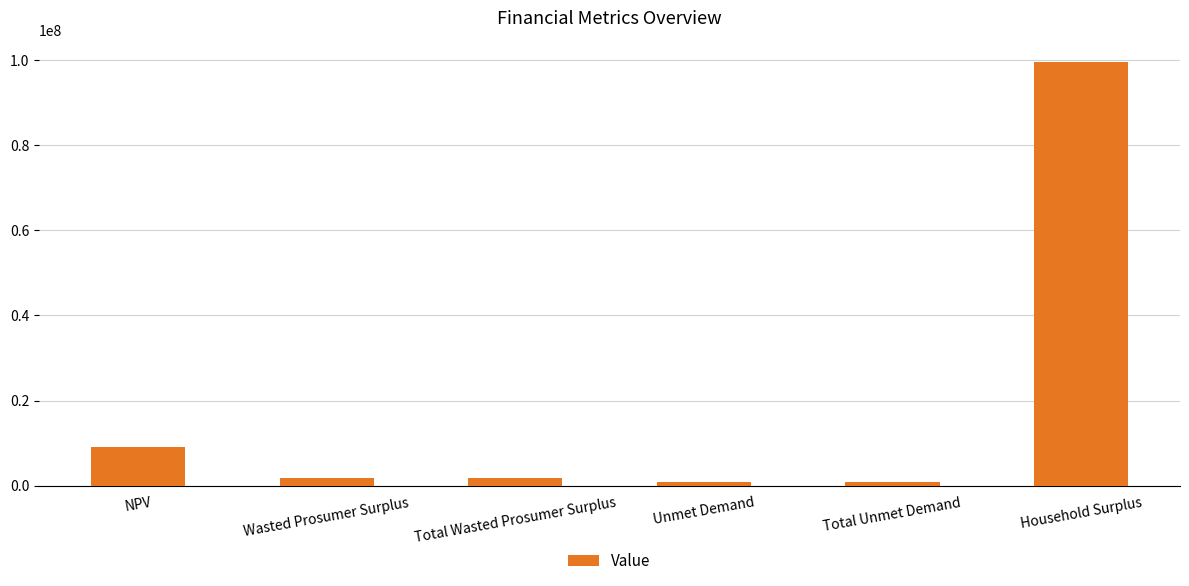

How many distinct data groups are displayed?

1